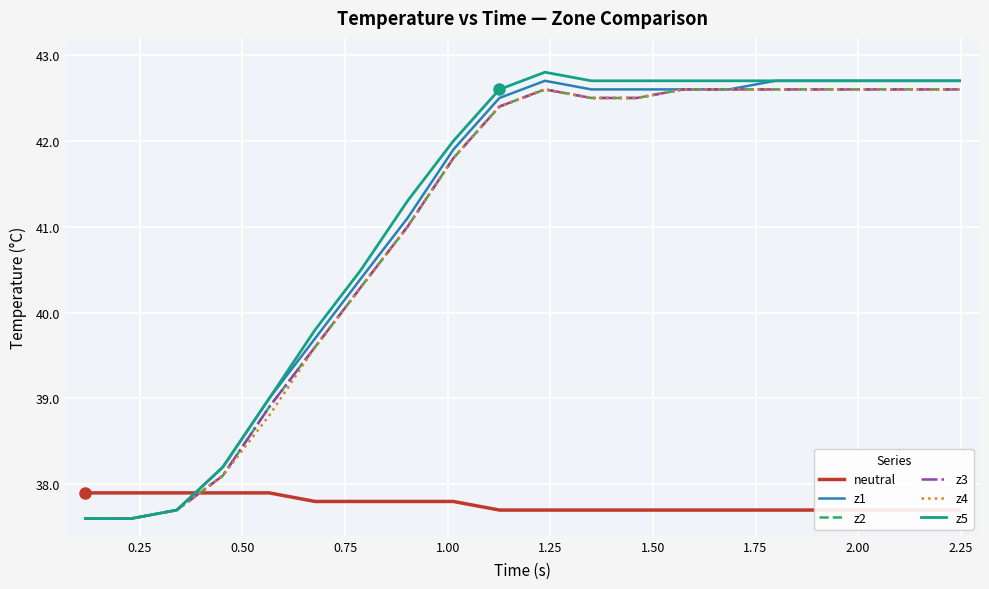

What is the difference between the maximum and minimum values in the z5 series?

5.2